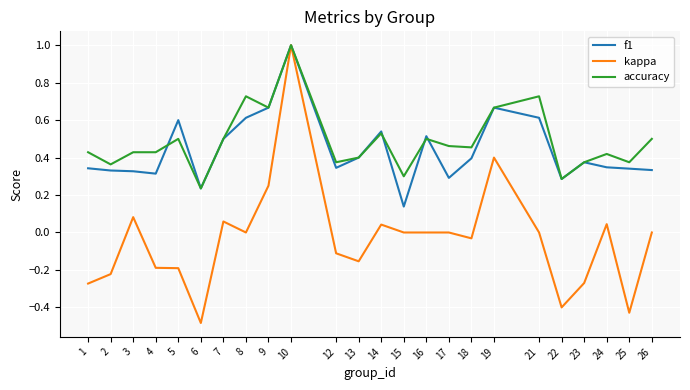

Which label corresponds to the largest value in the chart?

10